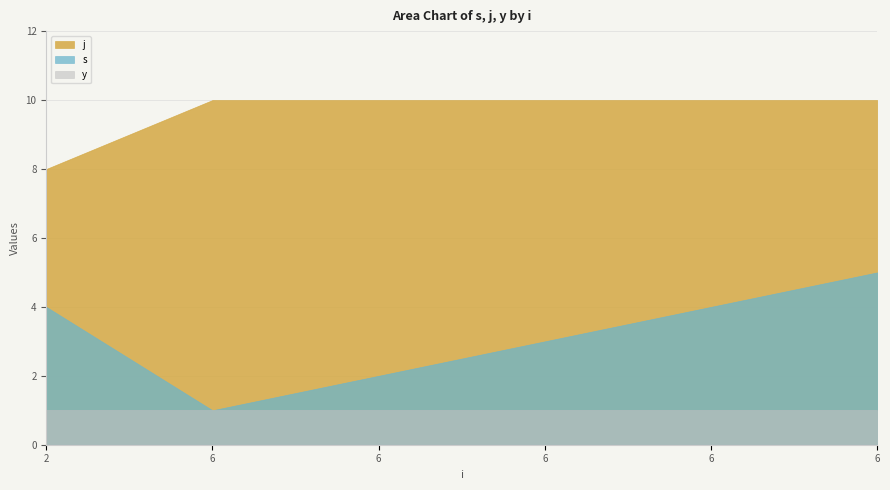

Reading left to right, list all the values displayed in this chart.

s: 2=4	6=1	6=2	6=3	6=4	6=5
j: 2=8	6=10	6=10	6=10	6=10	6=10
y: 2=1	6=1	6=1	6=1	6=1	6=1